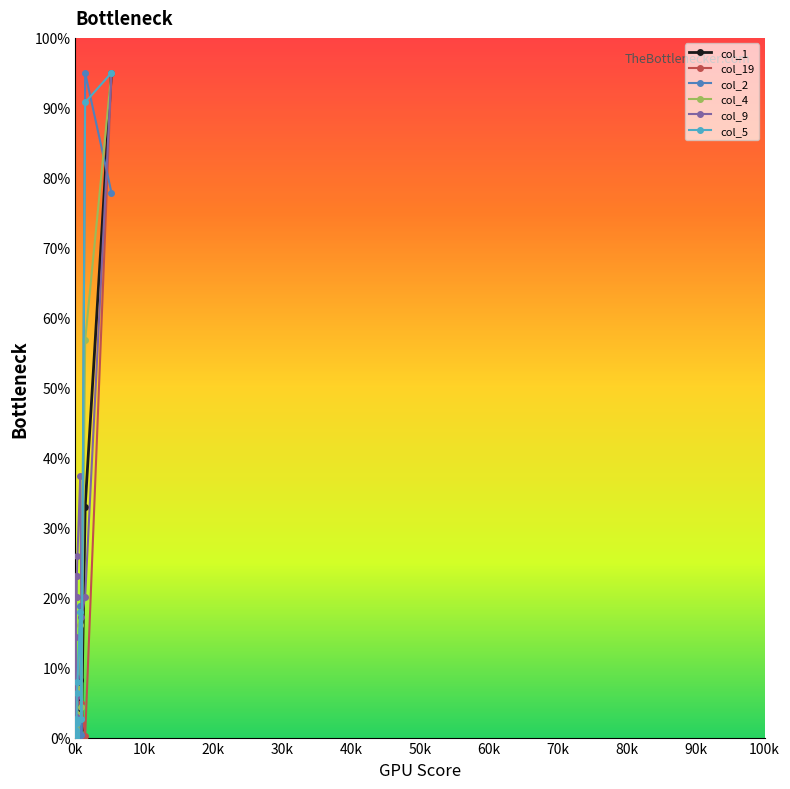

How many intersections are there between col_9 and col_2?

3